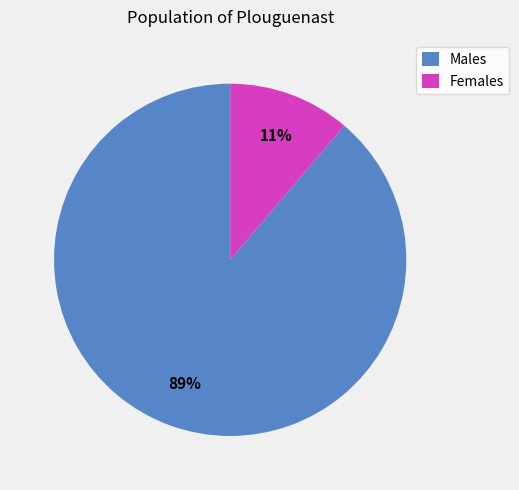

Rank the categories by value from highest to lowest.

Males, Females